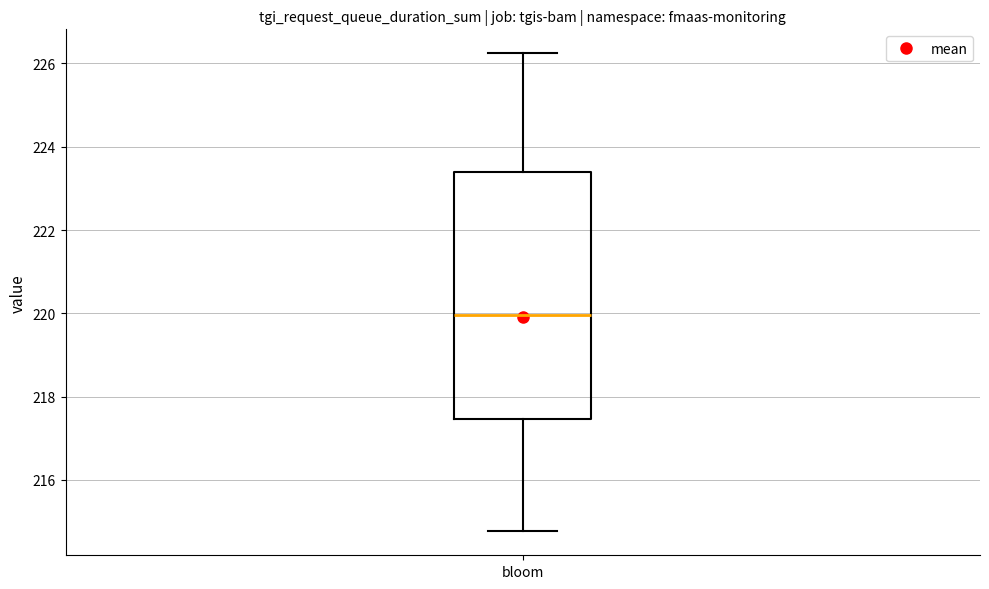

Where is the upper edge of the box for bloom on the y-axis? The values are not printed on the chart, so give them approximately, as read against the axis.

223.4